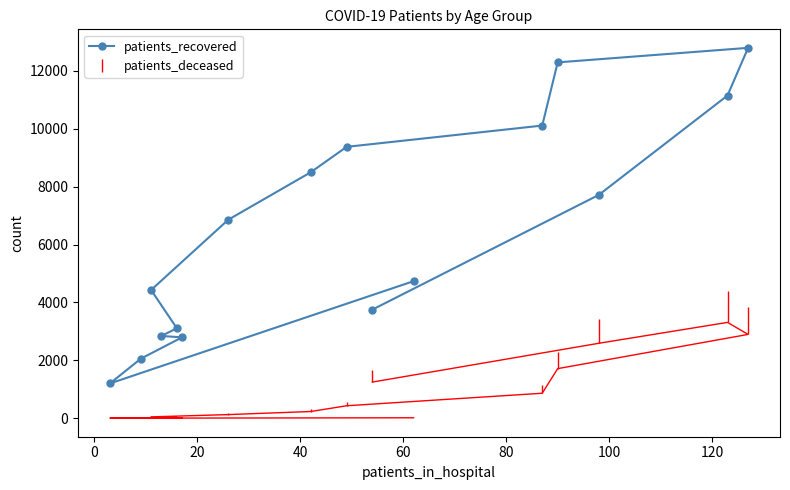

What is the highest value of the patients_recovered series?

12794